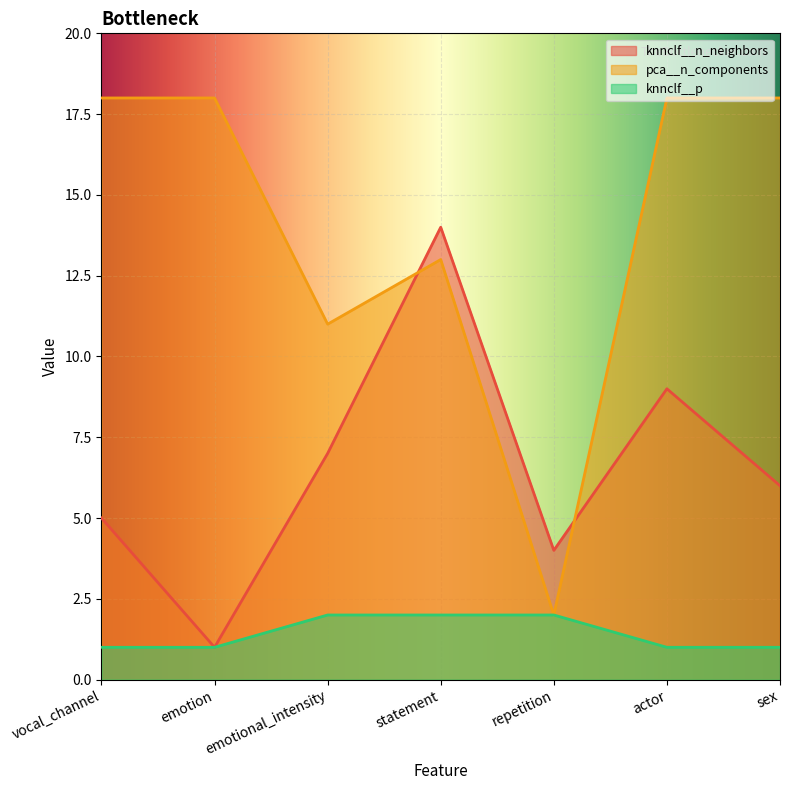

What is the label of the 4th point from the left?

statement